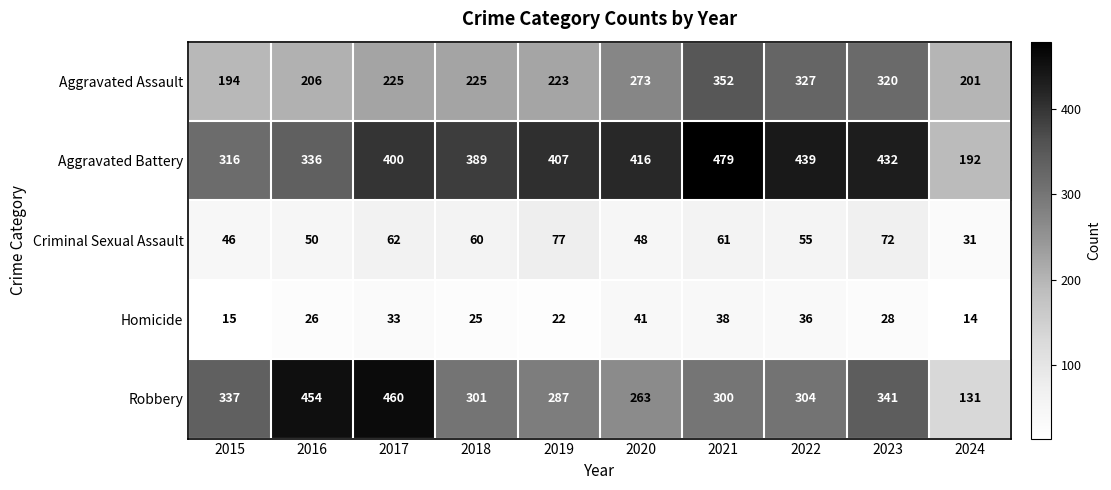

At how many categories does at least one series exceed 107?

10